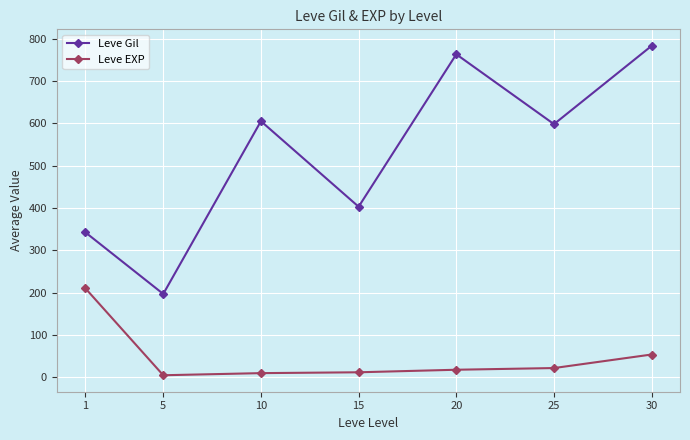

Which series changed the most between 15 and 20?

Leve Gil